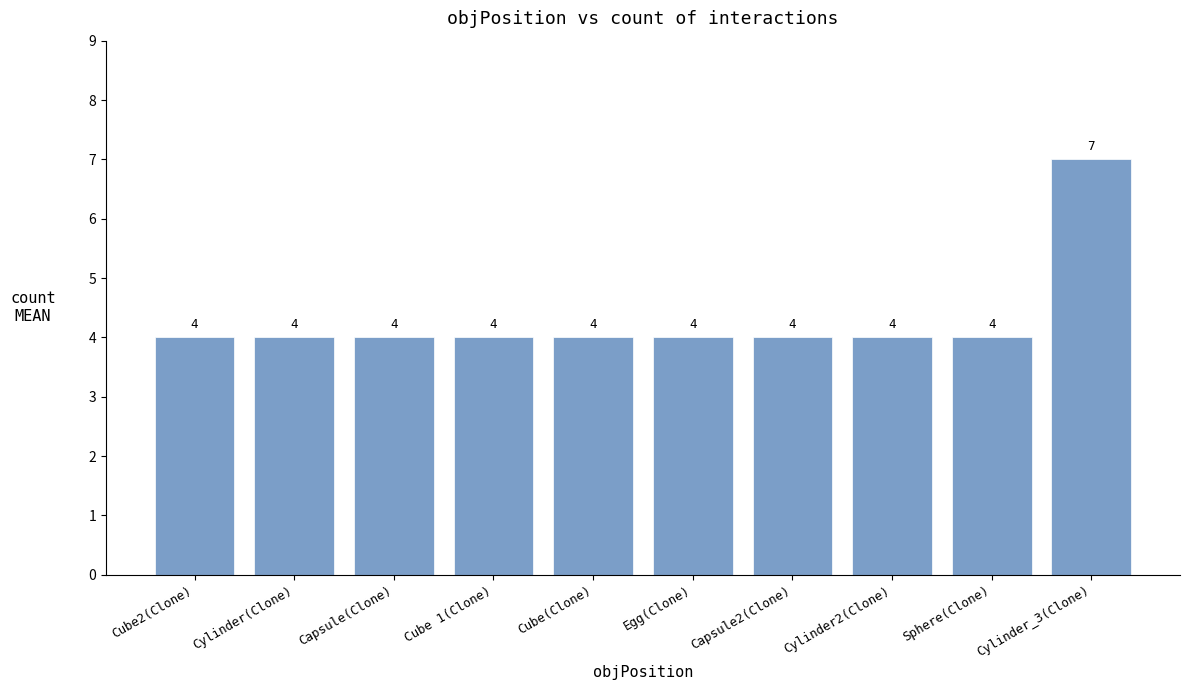

Is it true that the value at Cylinder2(Clone) is 4?

True